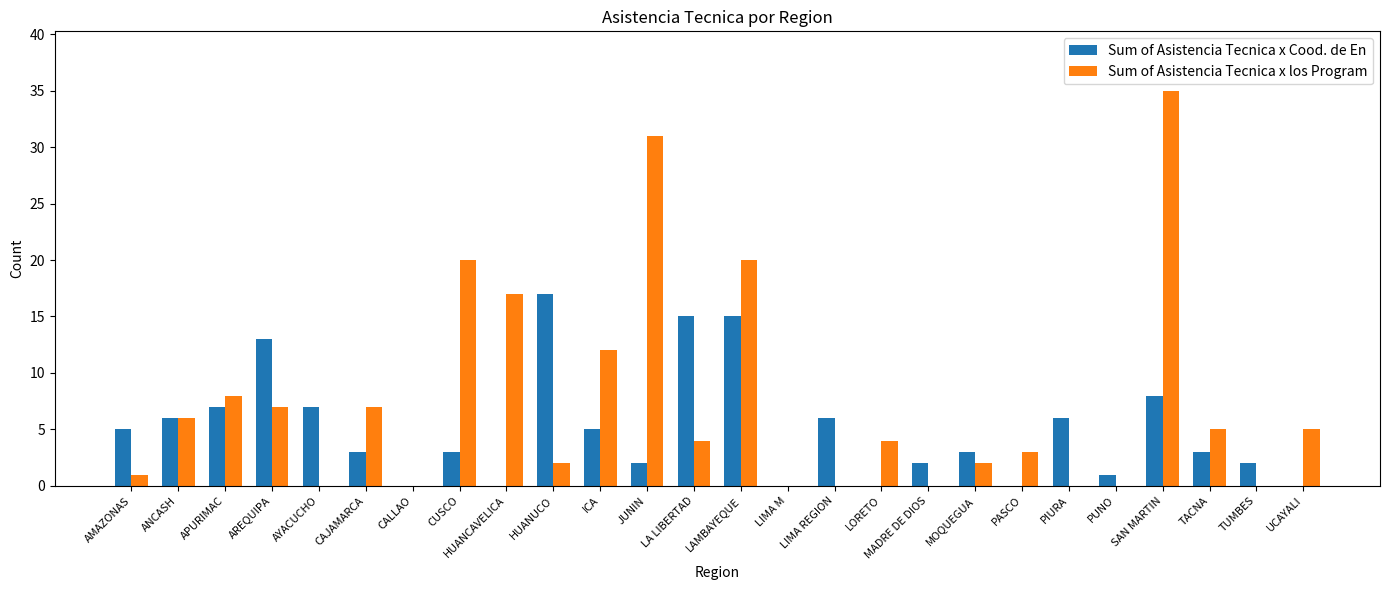

How many groups of bars are there?

26